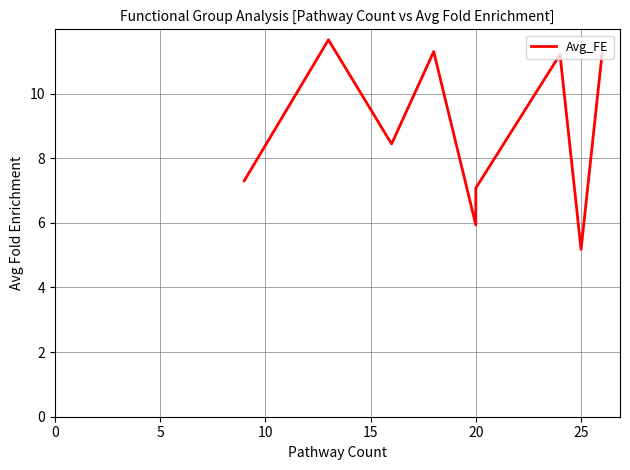

Does the chart have visible grid lines?

Yes